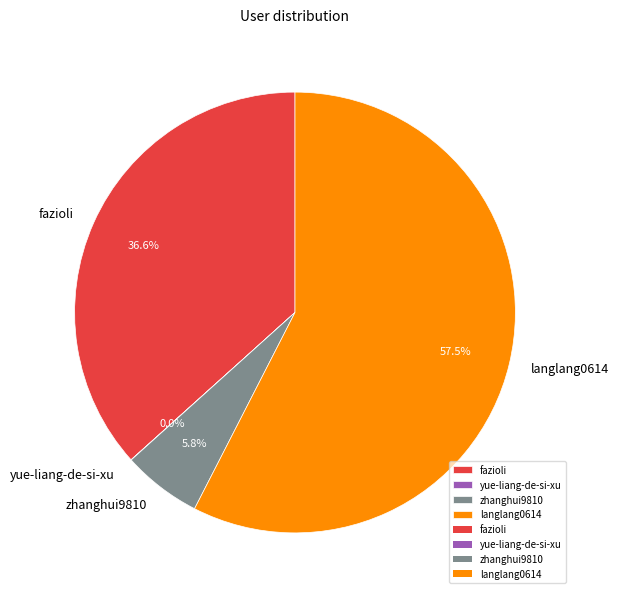

What is the largest slice in the pie chart?

langlang0614